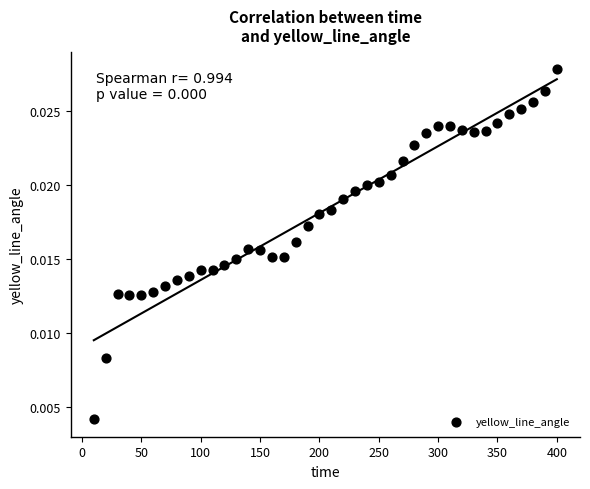

What is the range of X values (max minus min)?

390.0